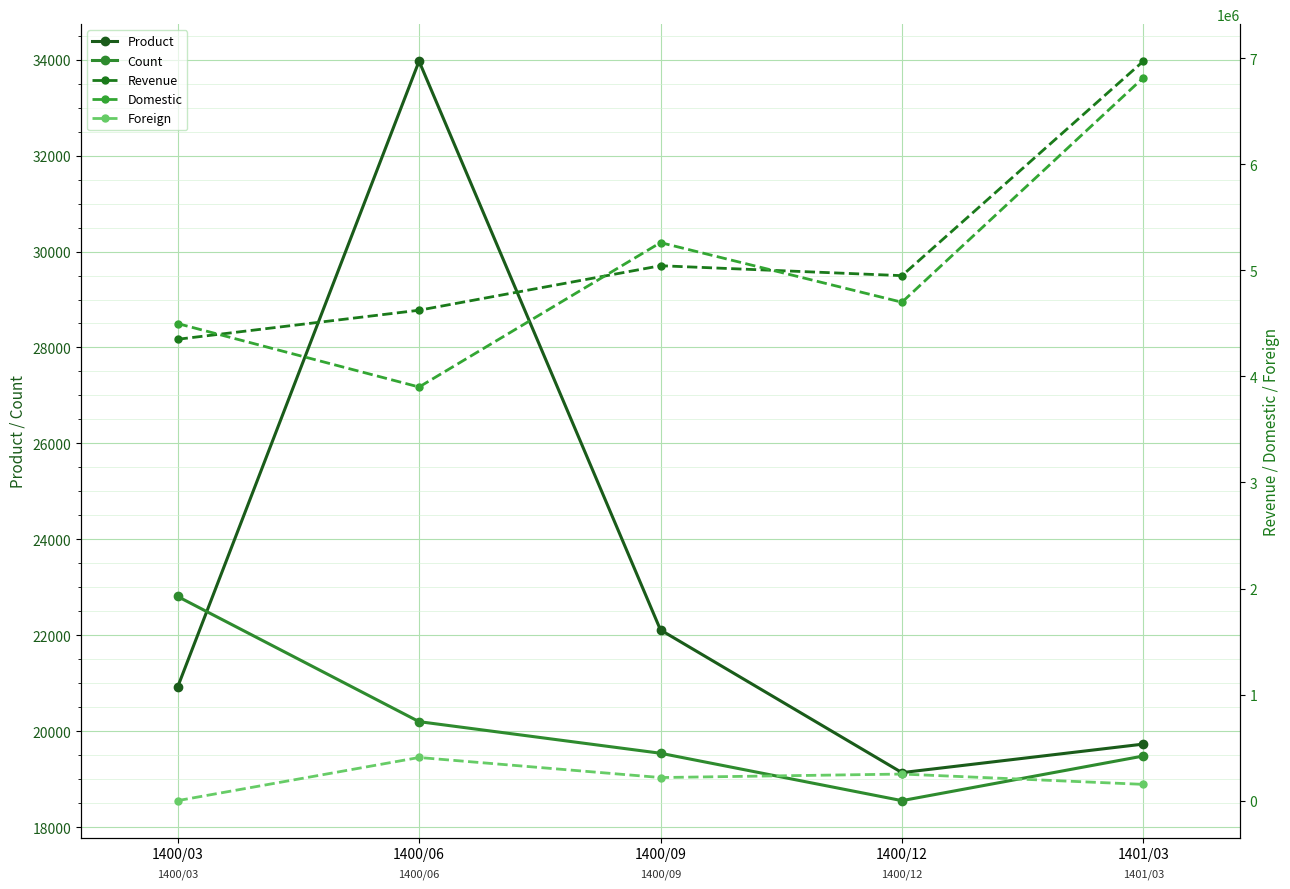

What is the total value across all series at 1400/06?

8985442